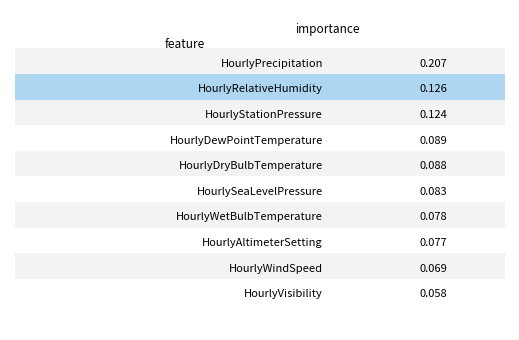

What is the sum of all values?

1.0